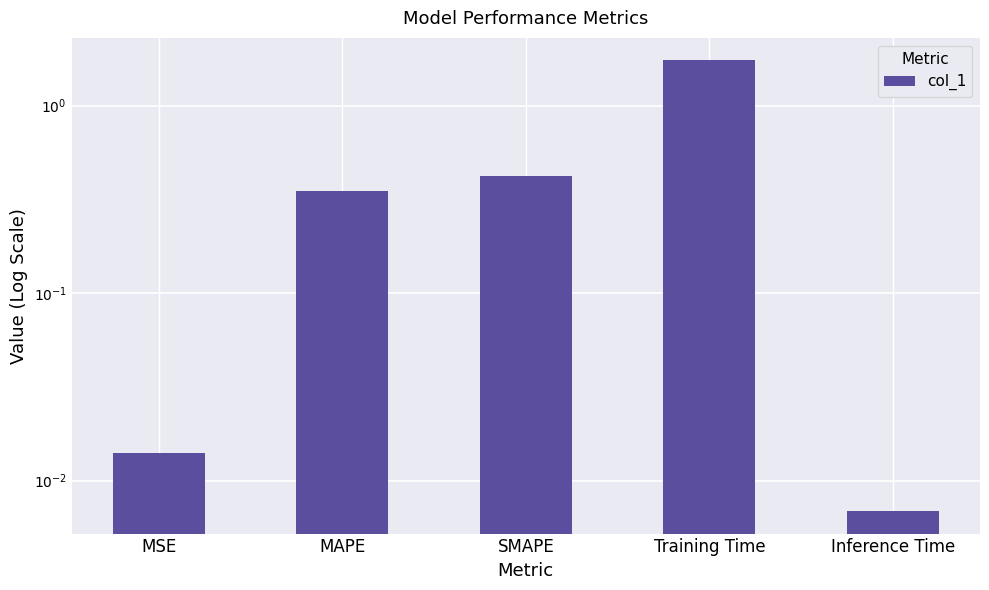

List the labels in order of value, largest first.

Training Time, SMAPE, MAPE, MSE, Inference Time